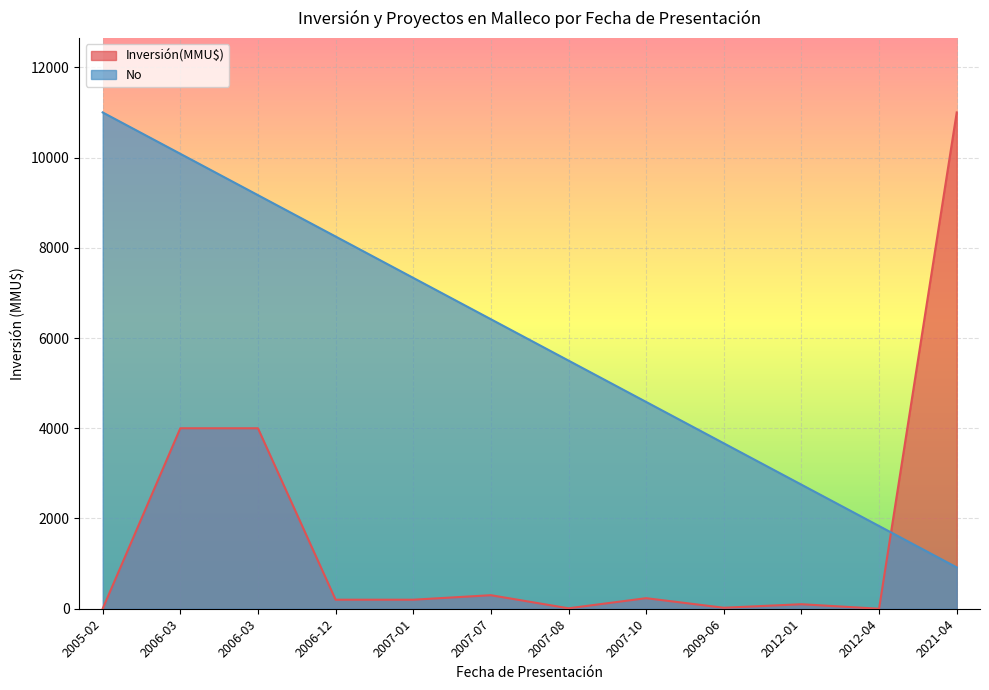

True or false: No has a value of 4 at 29/12/2006.

False